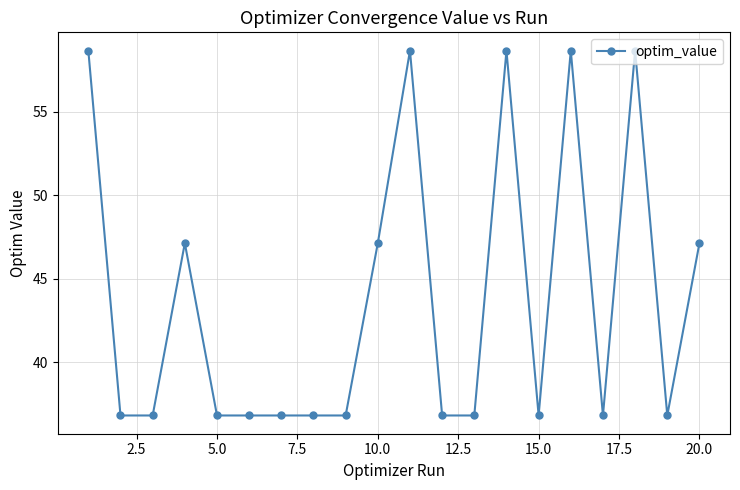

True or false: there are more than 2 points higher than both neighbors.

True